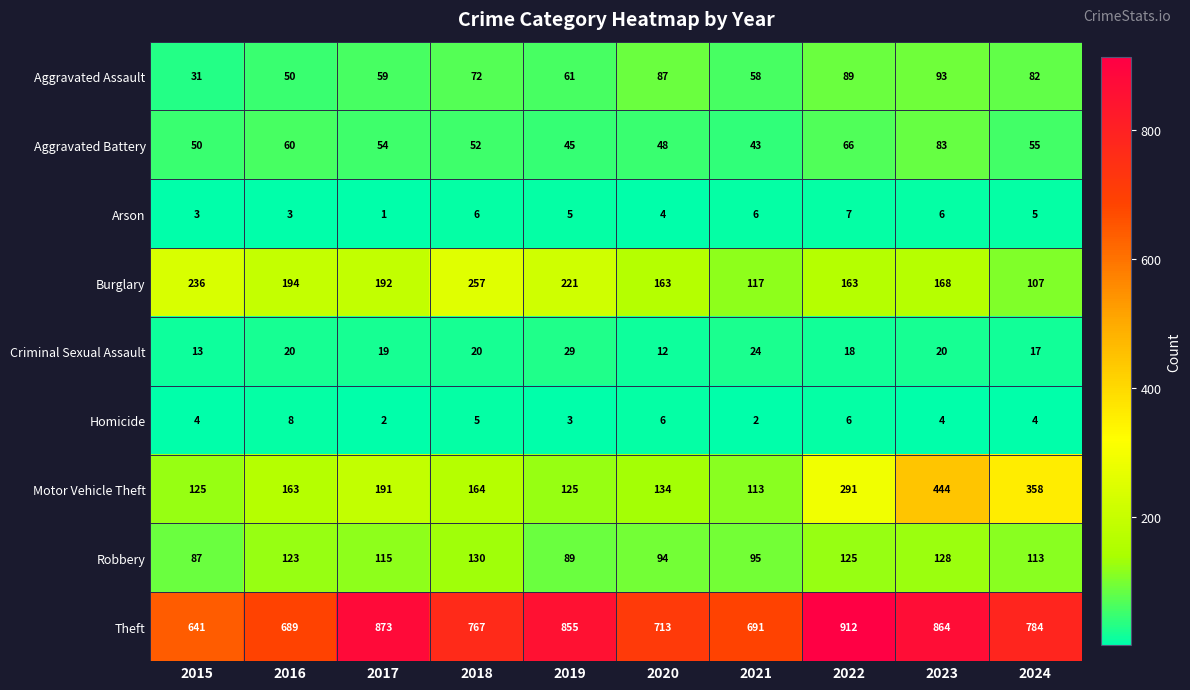

What is the difference between the maximum and minimum values in the Motor Vehicle Theft series?

331